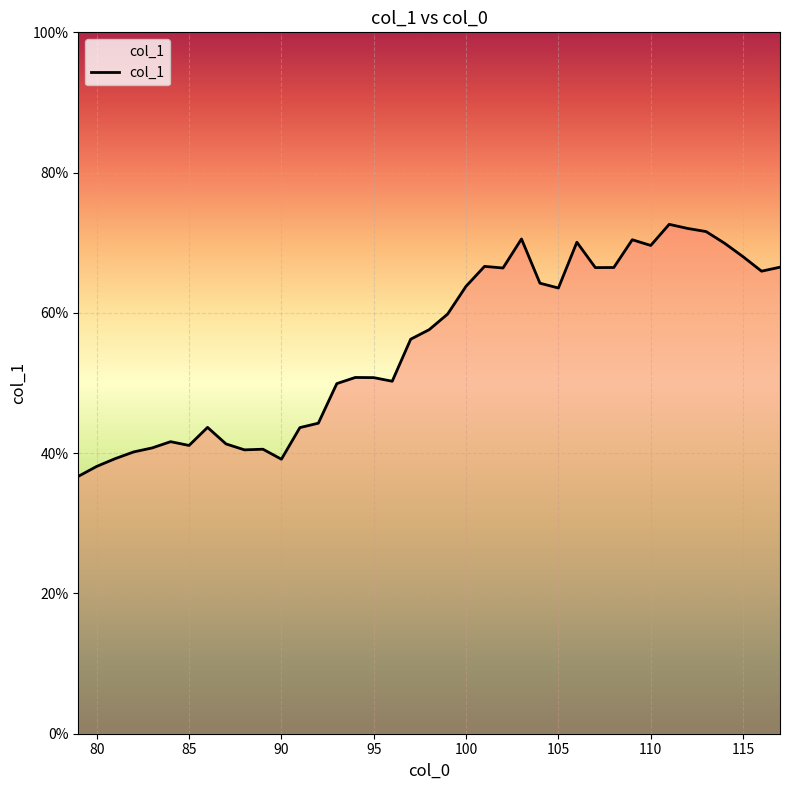

Is this an area chart (filled region under the line)?

Yes